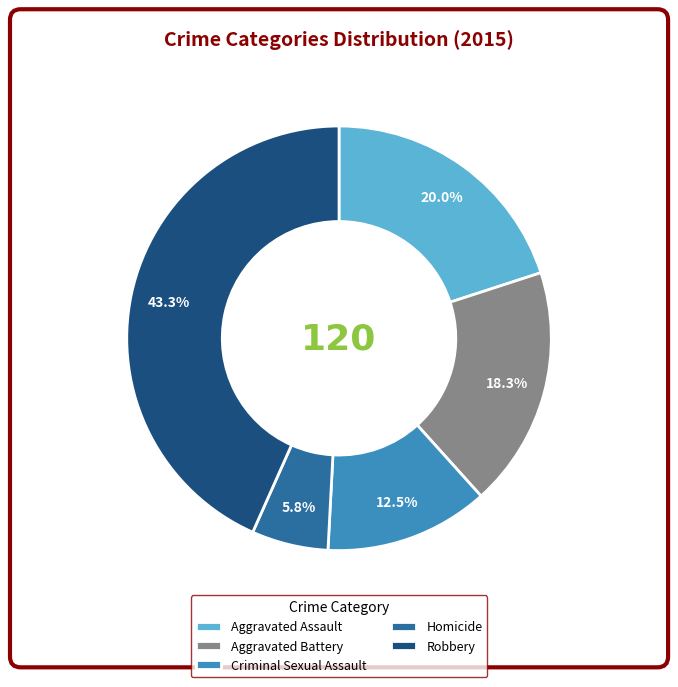

Does any single category account for the majority?

No